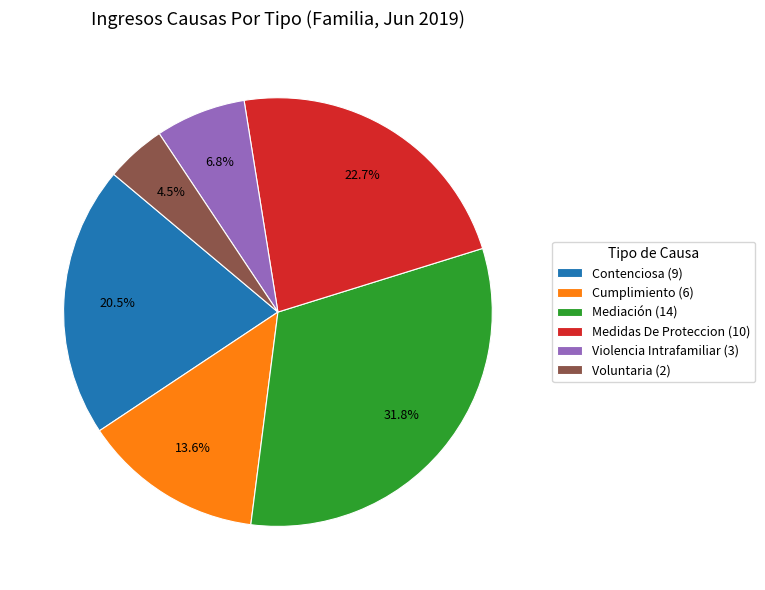

What is the largest slice in the pie chart?

Mediación